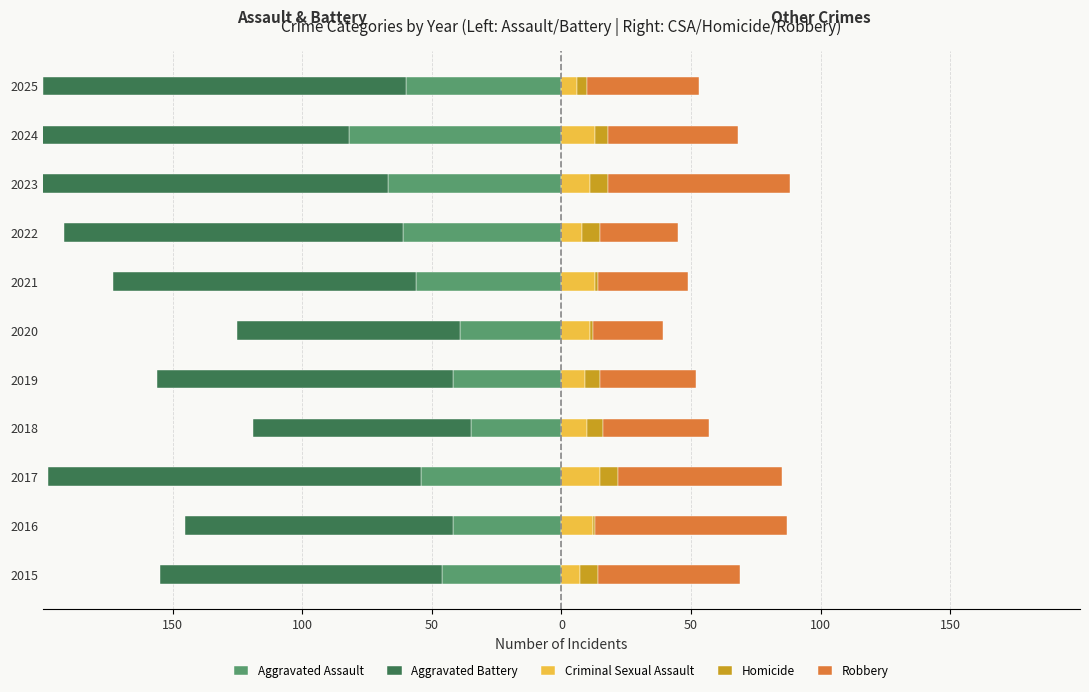

Does the chart contain any negative values?

Yes